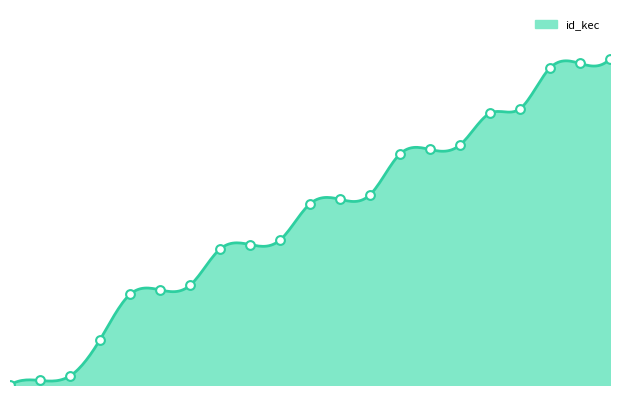

What is the change in value from TALIBURA to PALUE?

+29.2